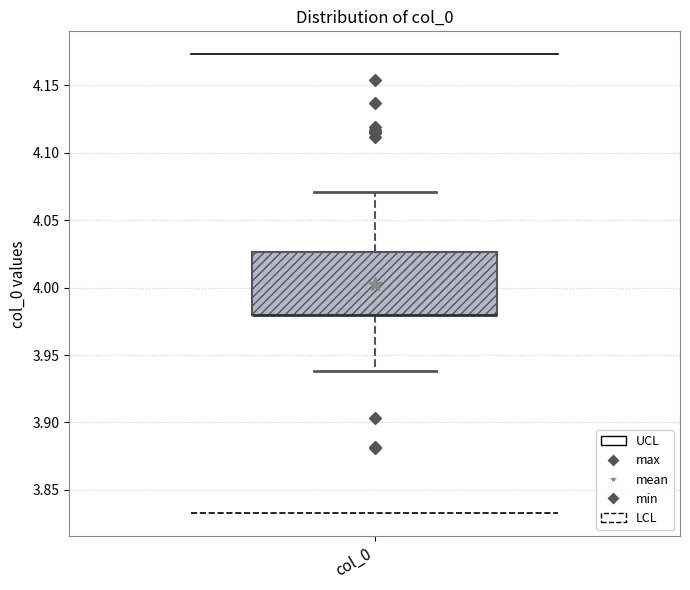

Where does the lower whisker of the box for col_0 end on the y-axis? The values are not printed on the chart, so give them approximately, as read against the axis.

3.940